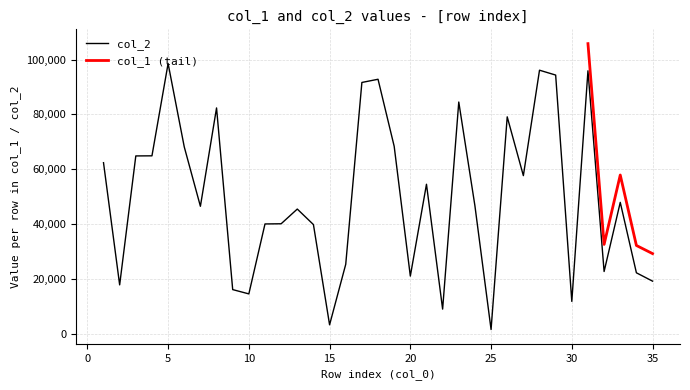

Where is the first local minimum?

2